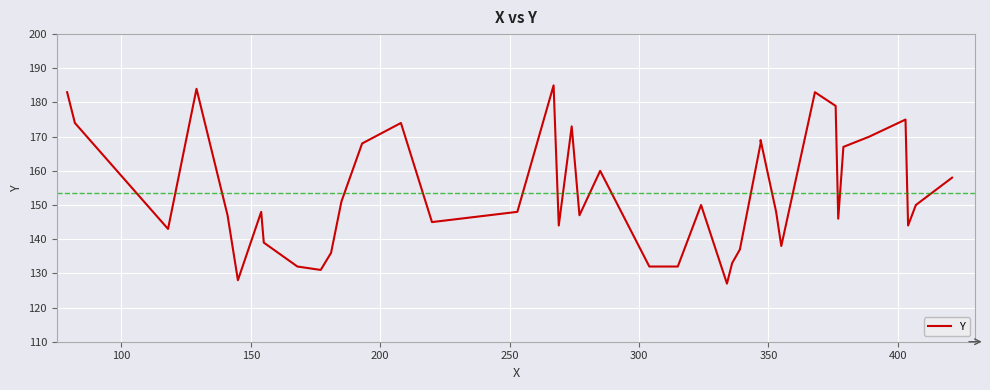

How many lines are shown in the chart?

1